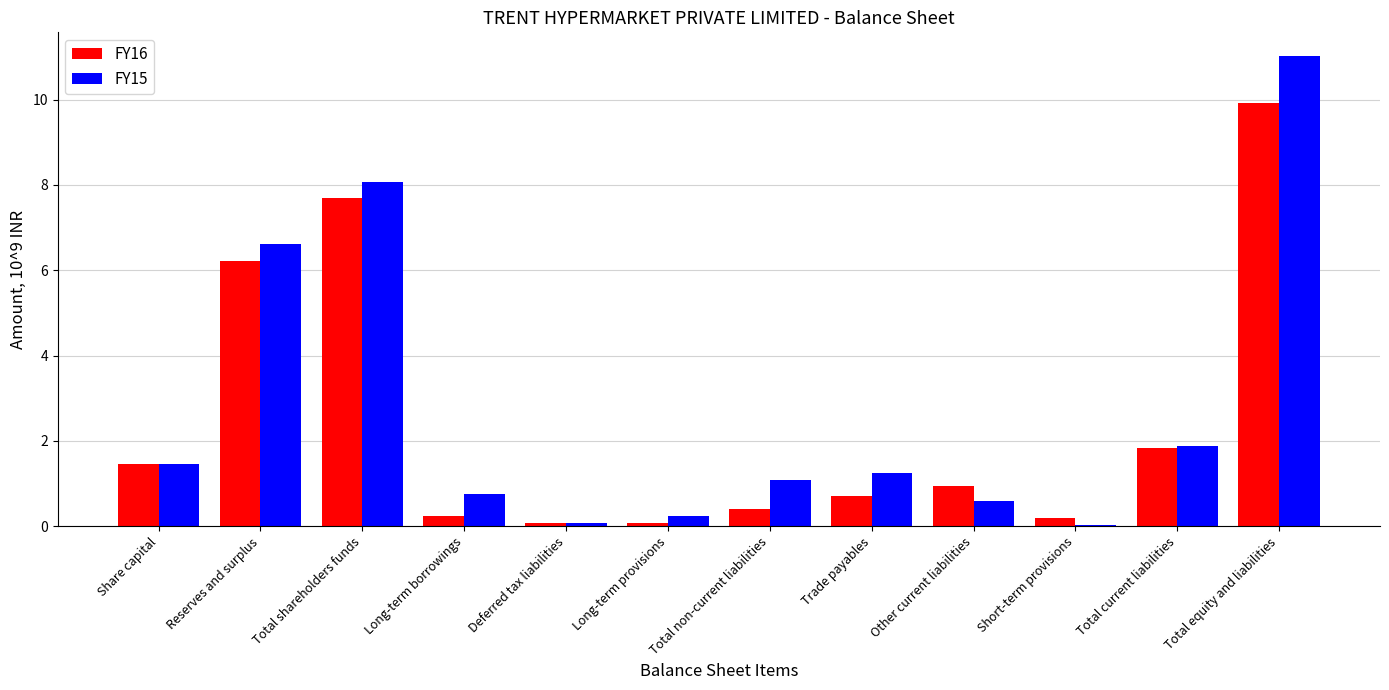

What position from the left is Total equity and liabilities?

12